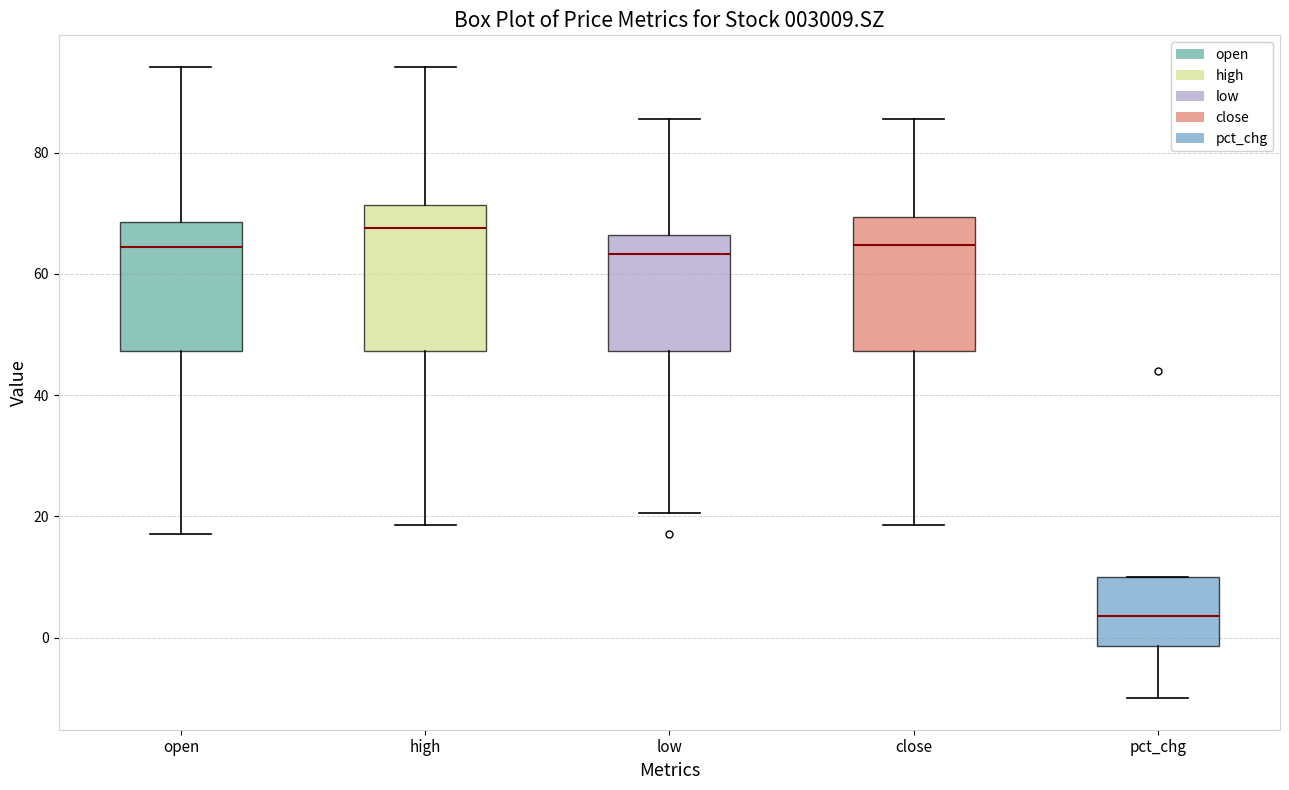

Which box is the tallest, from its lower edge to its upper edge?

high